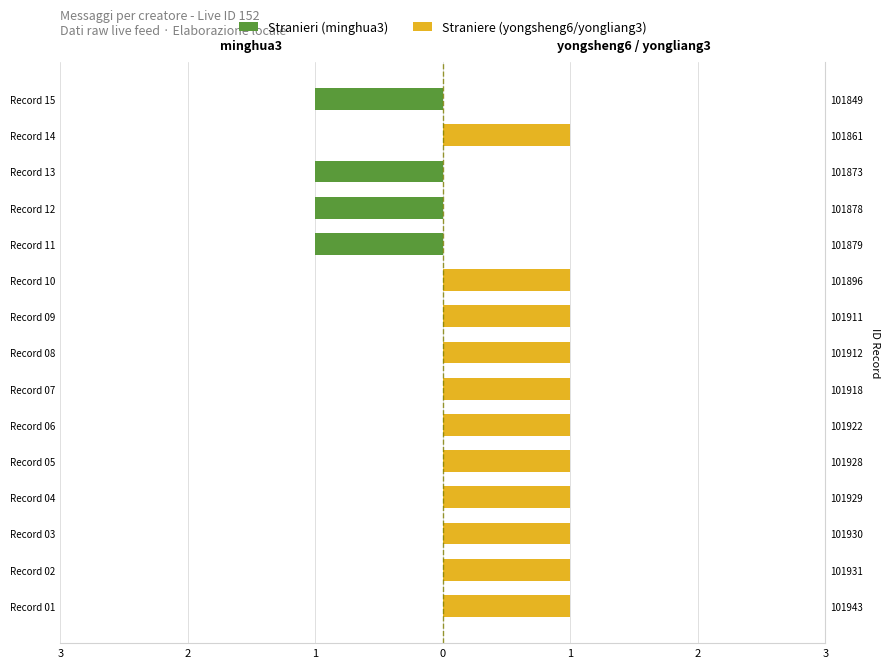

Which category has the highest value across all series?

3